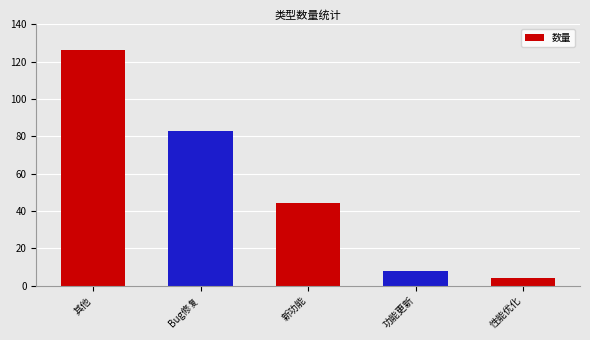

Where is the data nearest to the value 65?

Bug修复